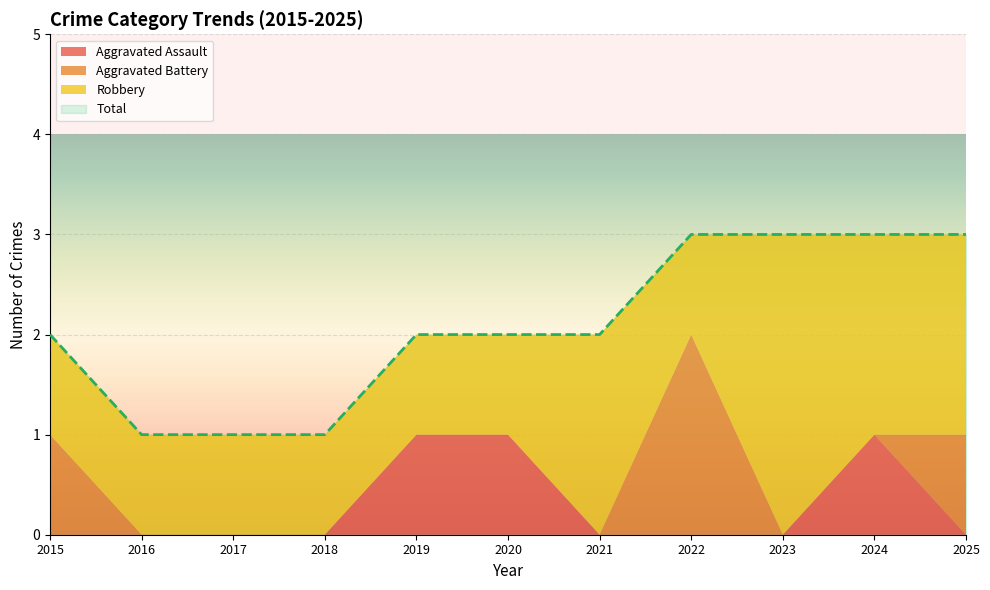

Does the chart display data point markers on the line(s)?

No